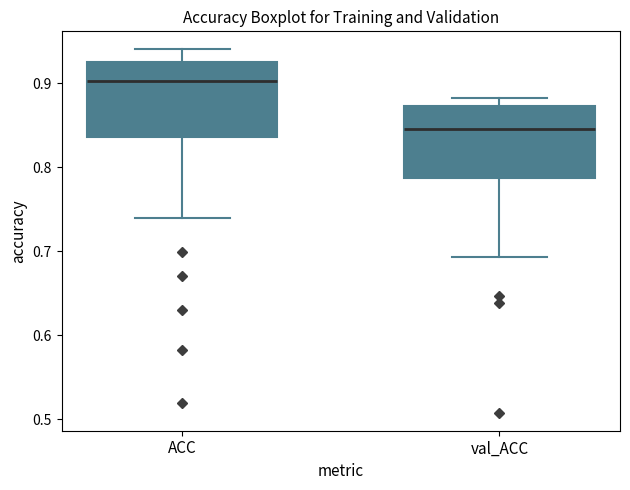

Where is the upper edge of the box for ACC on the y-axis? The values are not printed on the chart, so give them approximately, as read against the axis.

0.93